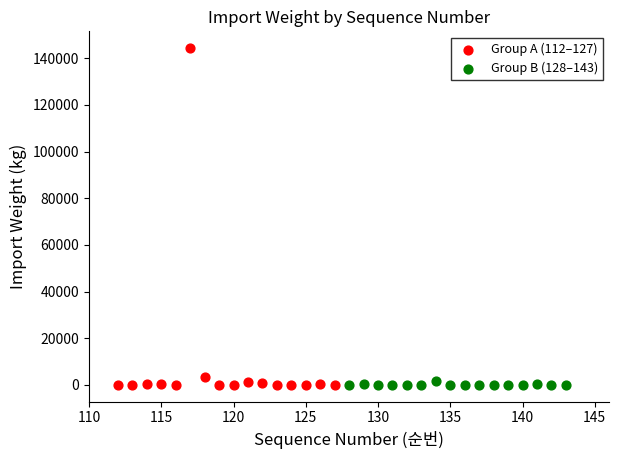

Which series reaches the maximum Y coordinate?

Group A (112–127)